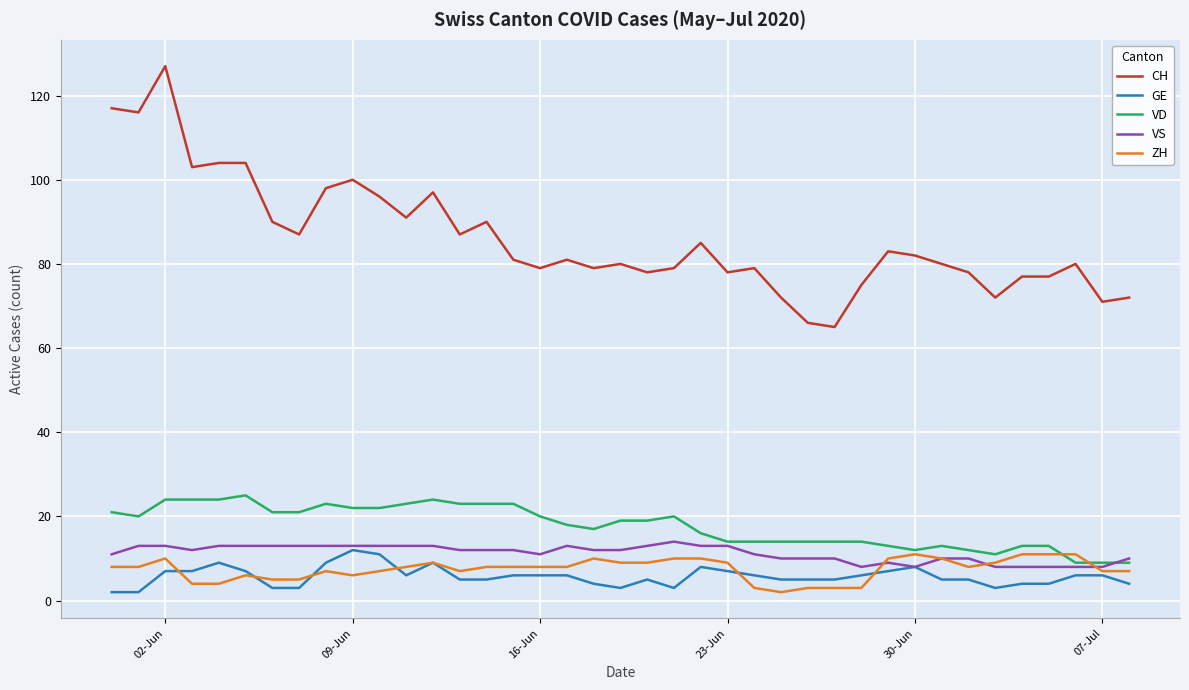

True or false: ZH and CH cross at least once.

False